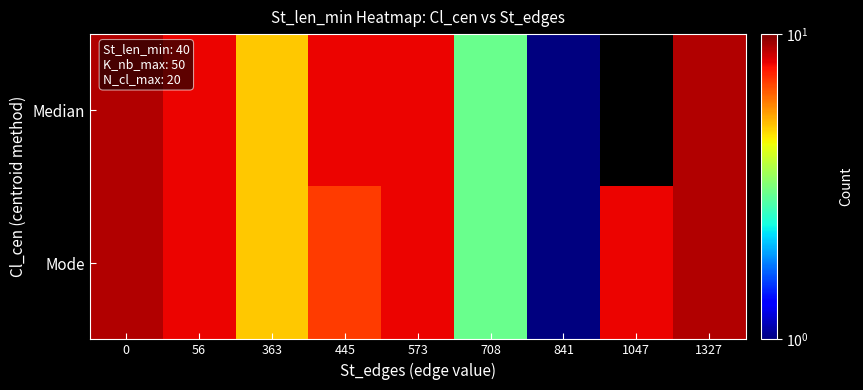

What is the smallest value displayed?

1.0